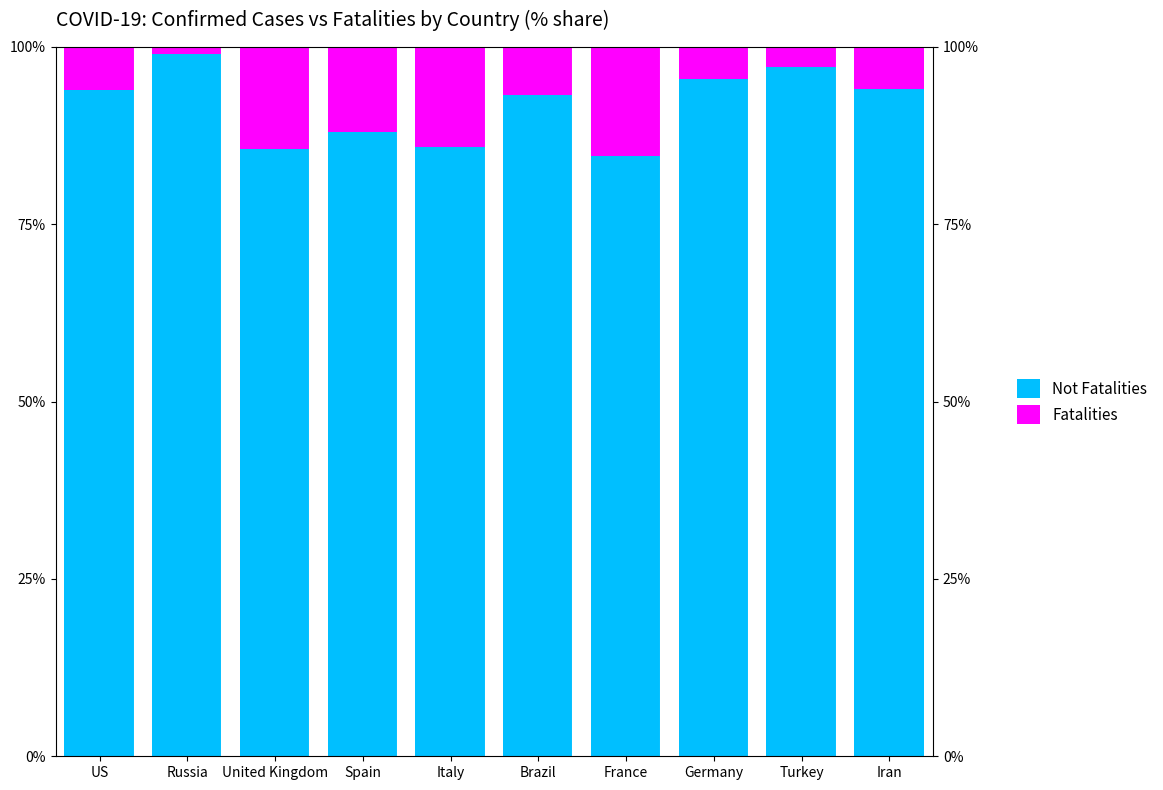

What is the smallest value displayed?

0.9